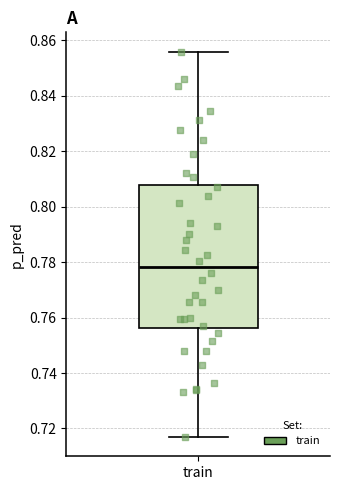

Read this box plot against the y-axis: the position of the median line, the range covered by the box, and the ends of both whiskers. The values are not printed on the chart, so give them approximately, as read against the axis.

median 0.778, box 0.756 to 0.808, whiskers 0.716 to 0.856